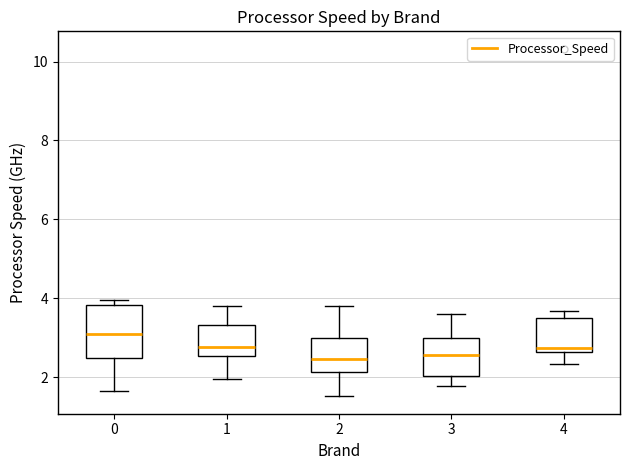

Reading left to right, read every box against the y-axis: the position of its median line, the range the box covers, and the ends of its whiskers. The values are not printed on the chart, so give them approximately, as read against the axis.

0: median 3.0, box 2.4 to 3.8, whiskers 1.6 to 4.0
1: median 2.8, box 2.6 to 3.4, whiskers 2.0 to 3.8
2: median 2.4, box 2.2 to 3.0, whiskers 1.6 to 3.8
3: median 2.6, box 2.0 to 3.0, whiskers 1.8 to 3.6
4: median 2.8, box 2.6 to 3.6, whiskers 2.4 to 3.6 (just above the box's upper edge)